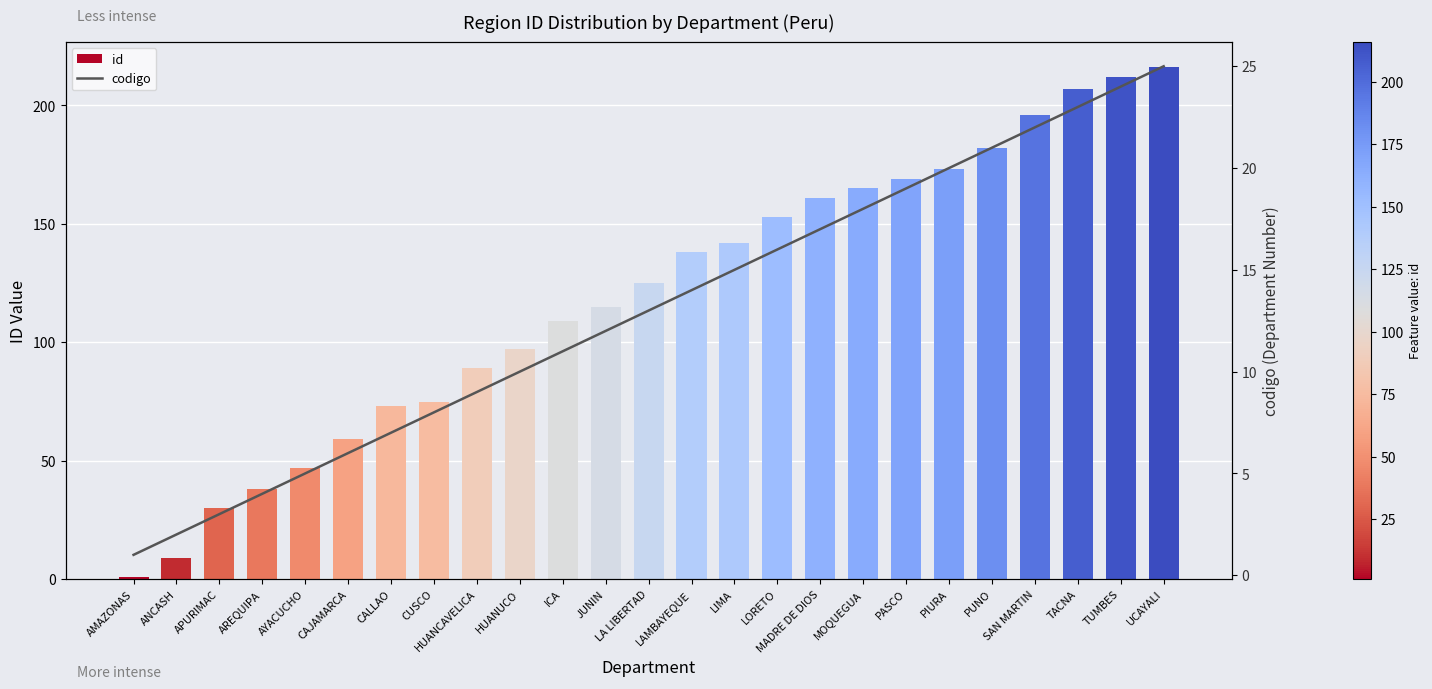

Where does the codigo series first go above 13?

LAMBAYEQUE